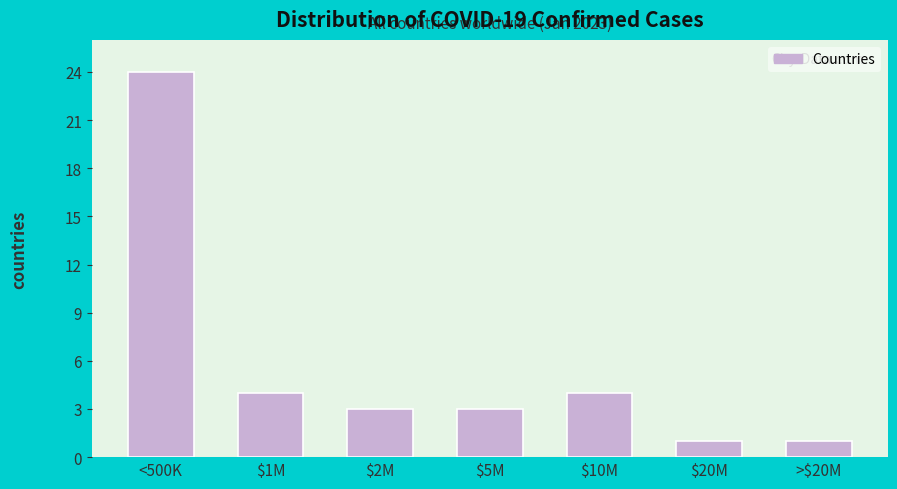

Reading left to right, list all the values displayed in this chart.

24	4	3	3	4	1	1